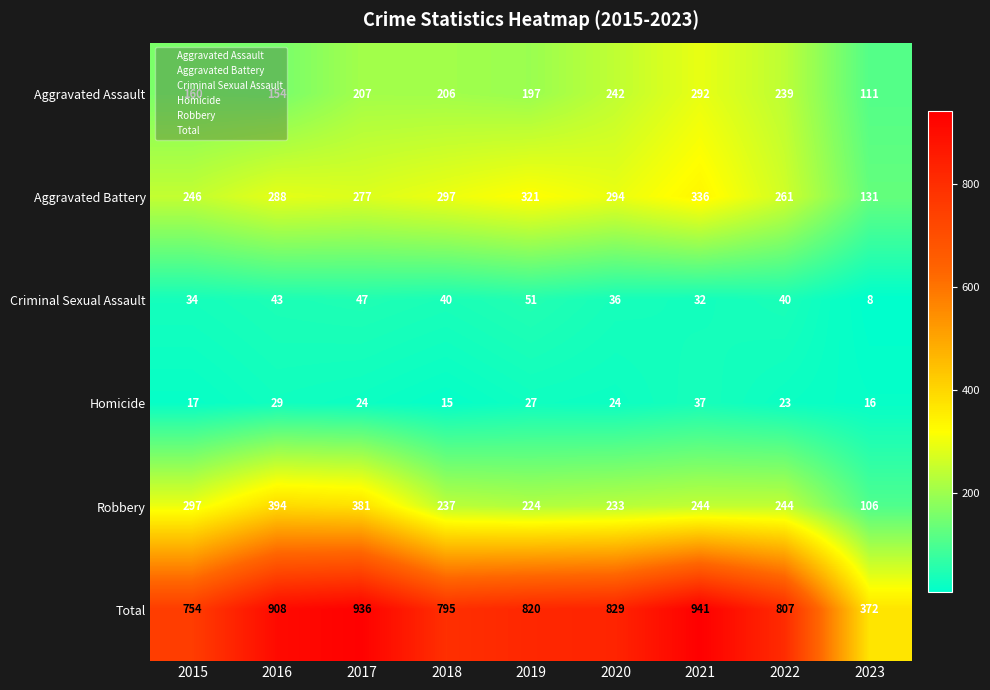

Which series has the widest spread of values?

Total